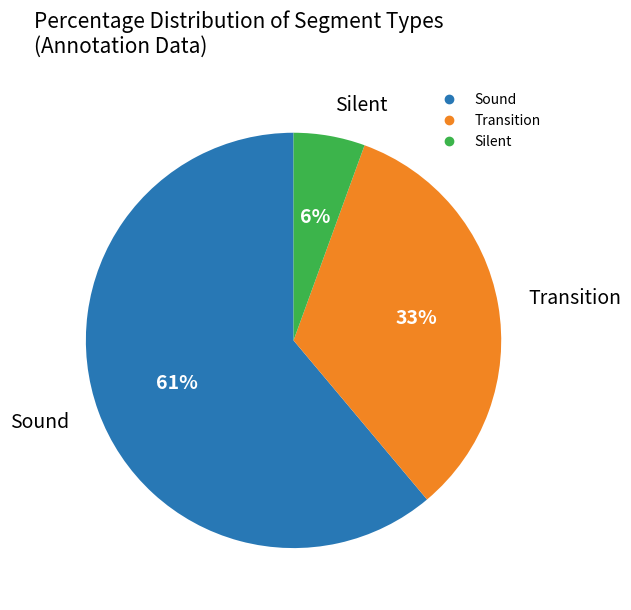

To the nearest percent, what is the average slice percentage?

33%